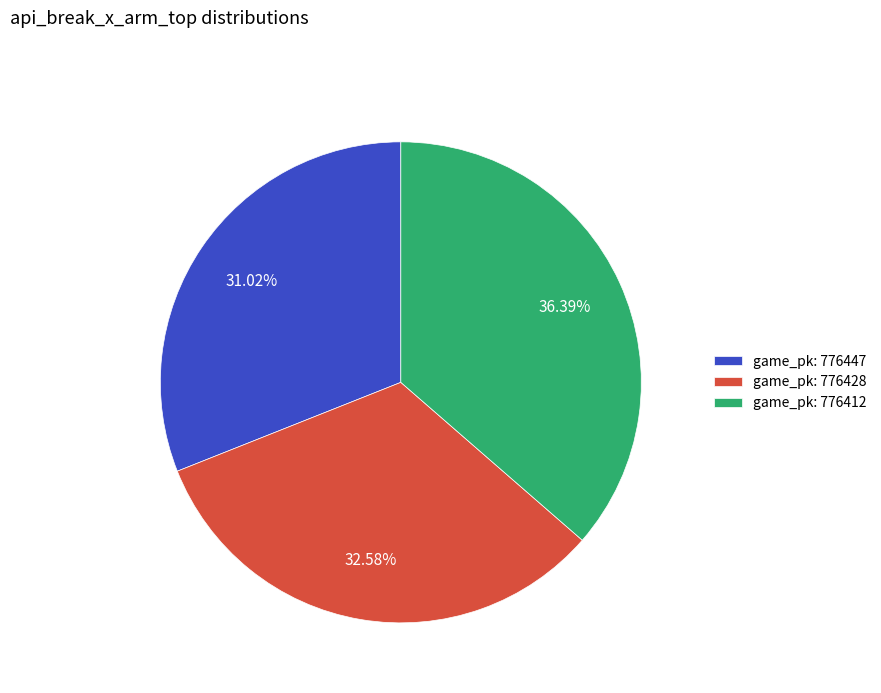

Do game_pk: 776428 and game_pk: 776447 together represent more than half of the pie?

Yes